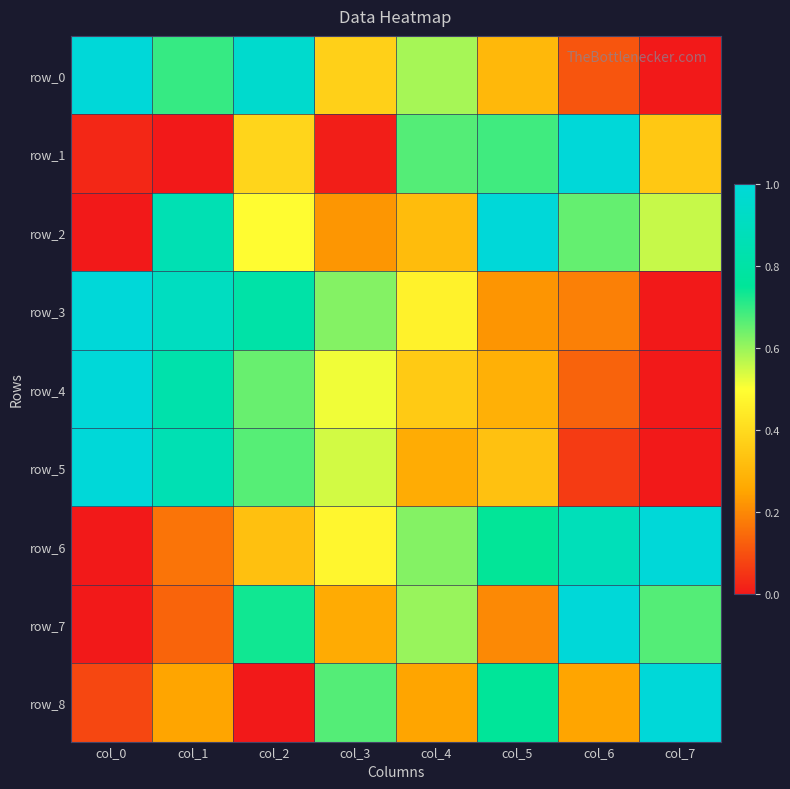

Which series has the largest range (max minus min)?

row_0